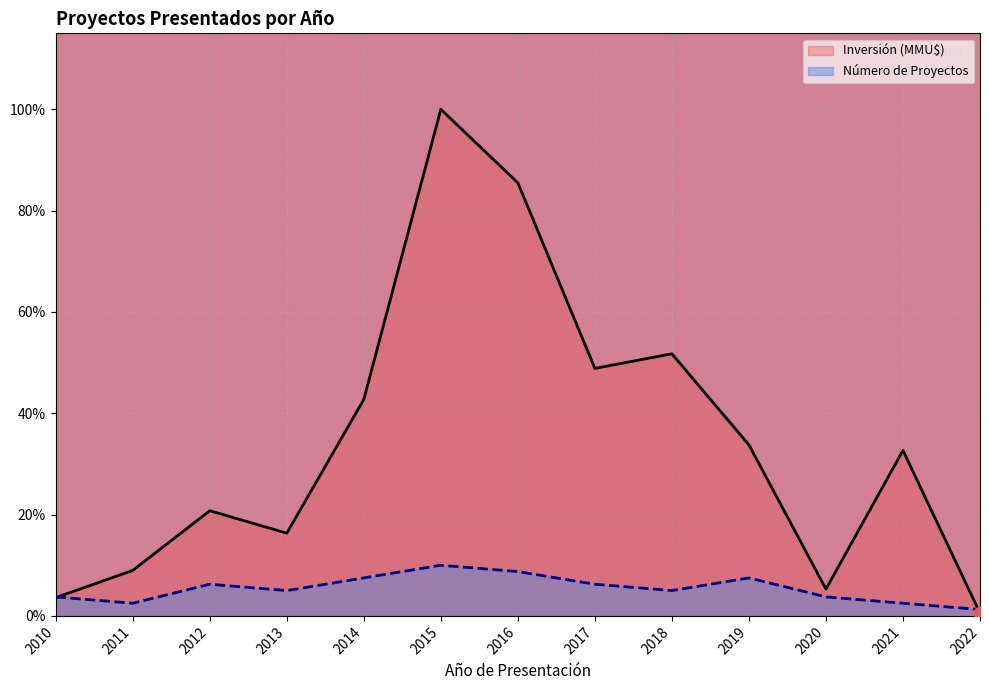

At how many categories does at least one series exceed 55?

2